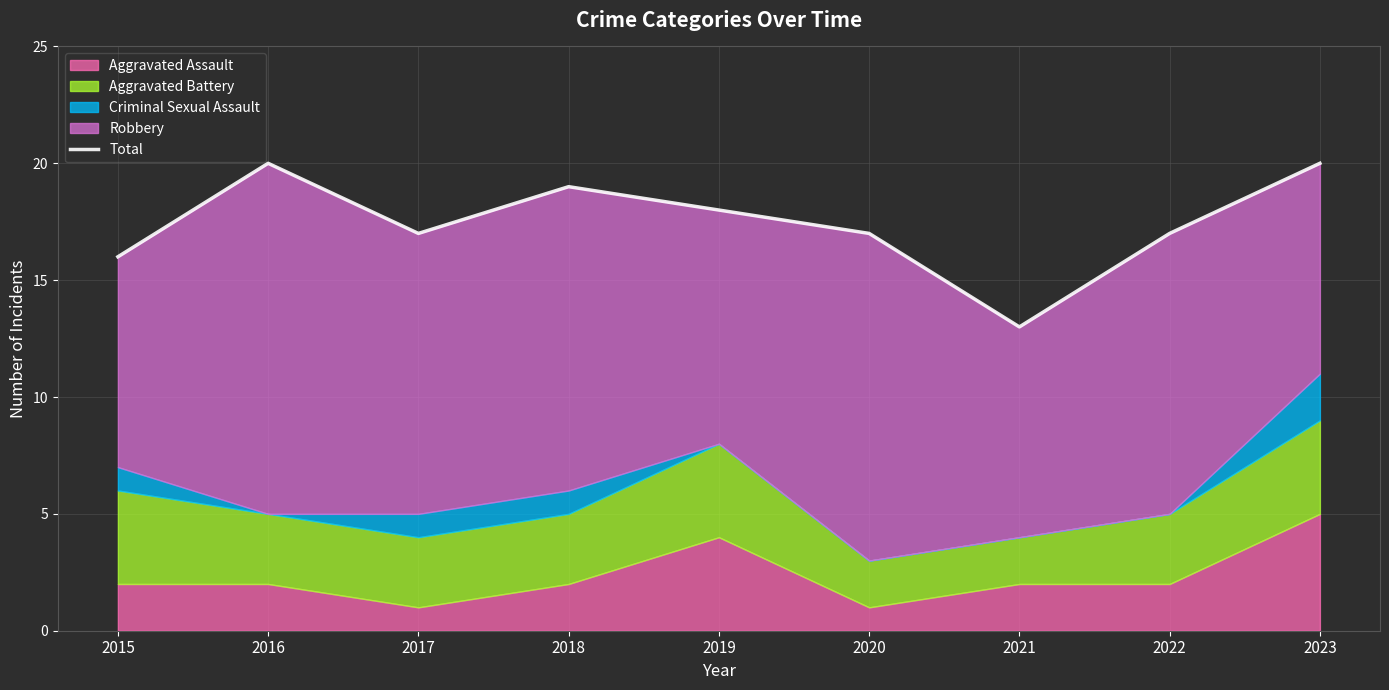

The chart shows a value of 31 at 2018. True or false?

False